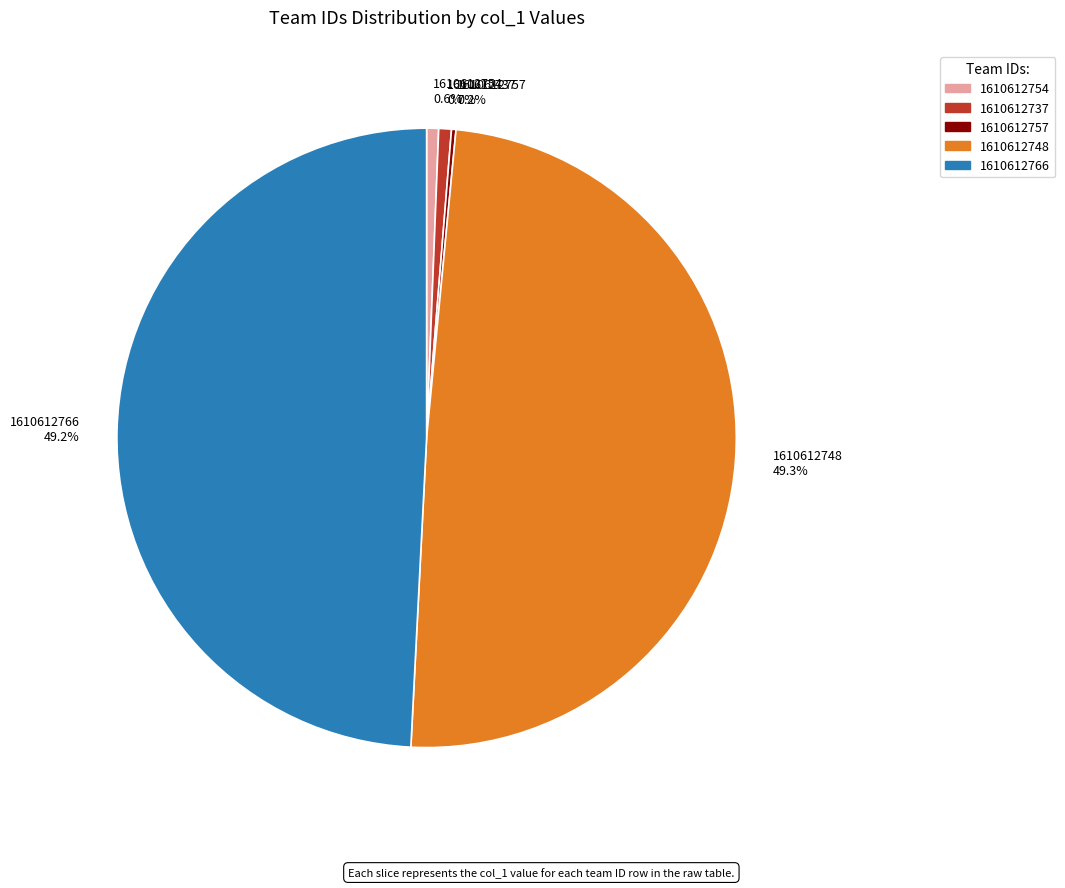

To the nearest percent, what is the combined percentage of 1610612754 and 1610612748?

50%